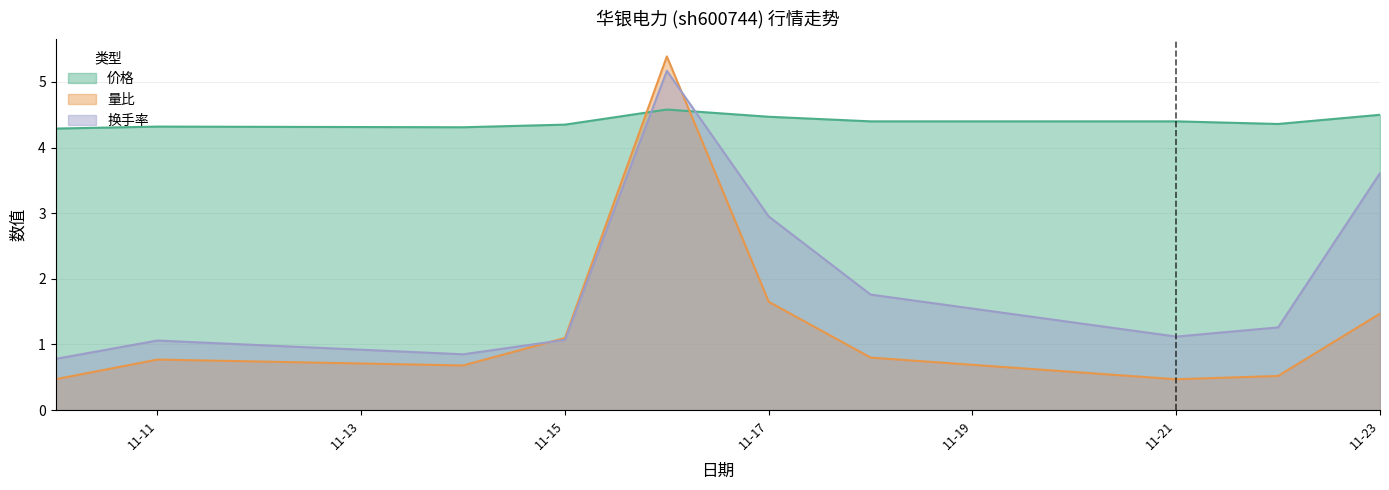

How many lines are shown in the chart?

3